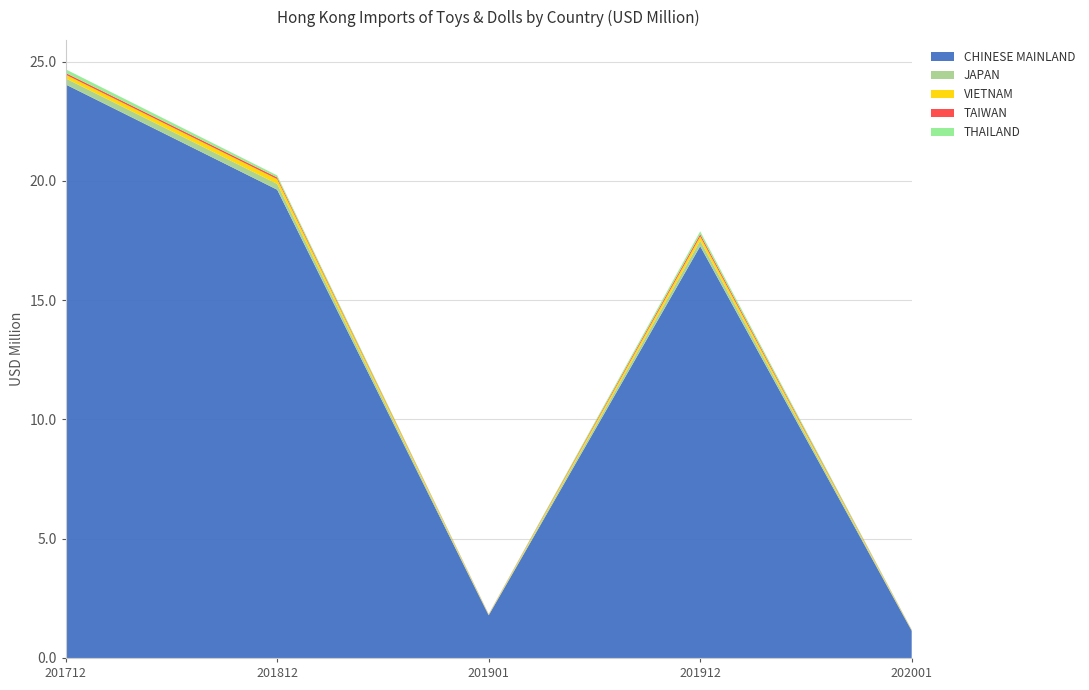

Where does the CHINESE MAINLAND series first go above 17?

201712